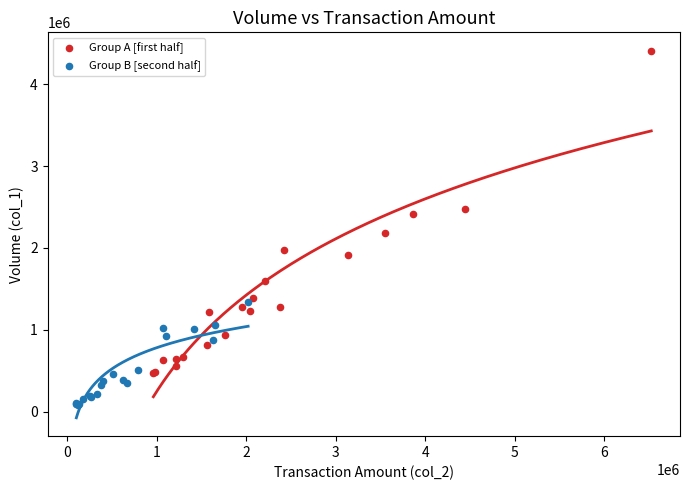

Which series reaches the minimum Y coordinate?

Group B [second half]